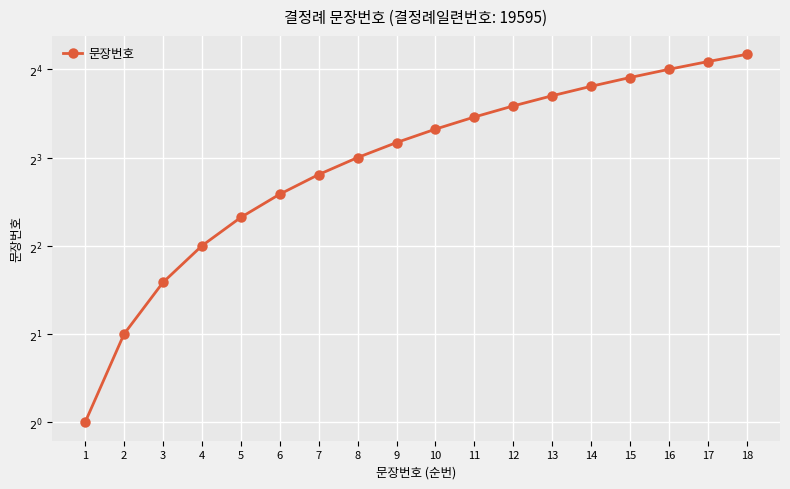

Does the chart display data point markers on the line(s)?

Yes